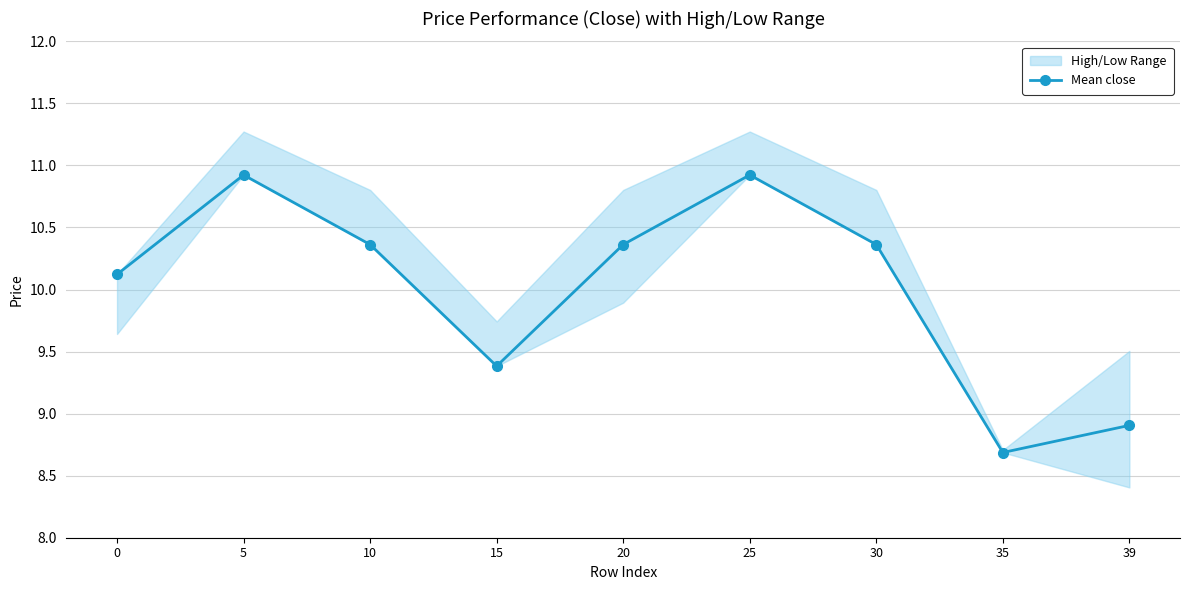

What is the difference between the maximum and minimum values?

2.2